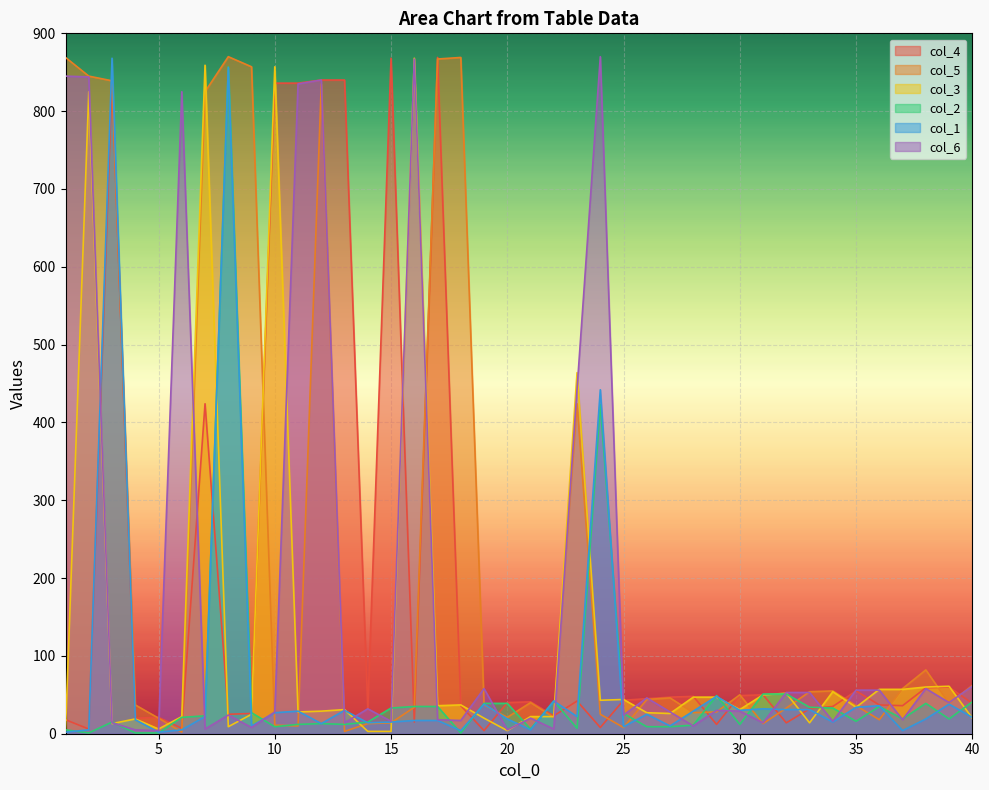

What is the maximum value for col_6?

870